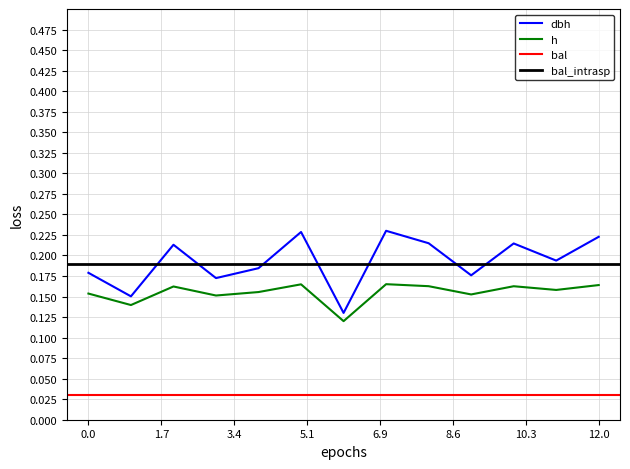

Which series has the largest total across all categories?

dbh